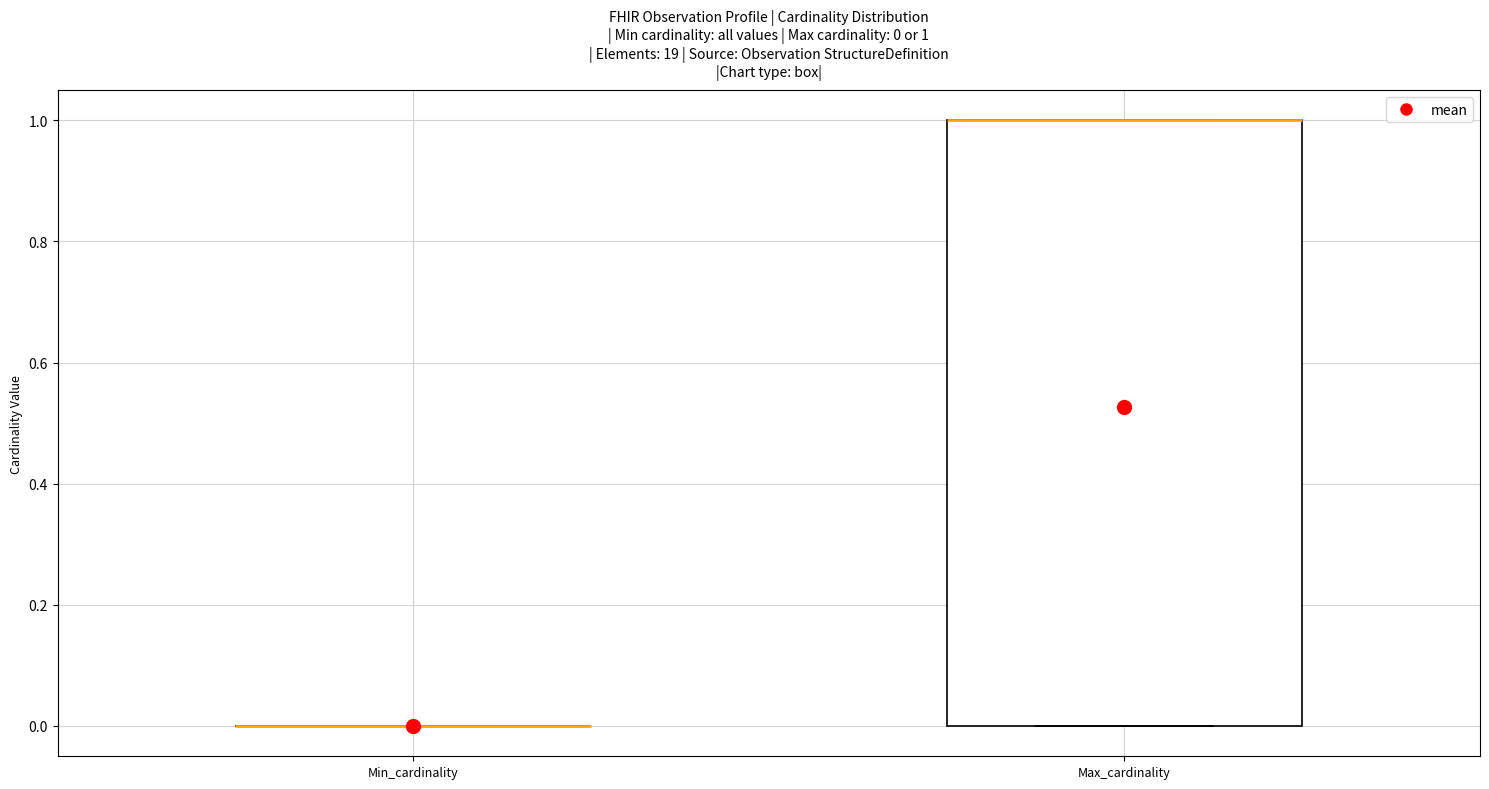

Comparing the boxes themselves (not the whiskers), which one is the tallest?

Max_cardinality